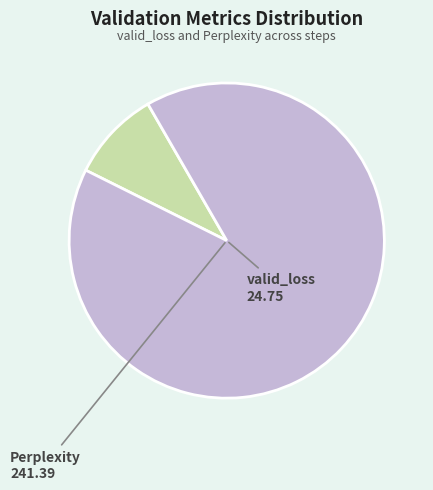

Is there any slice that represents more than half of the pie?

Yes